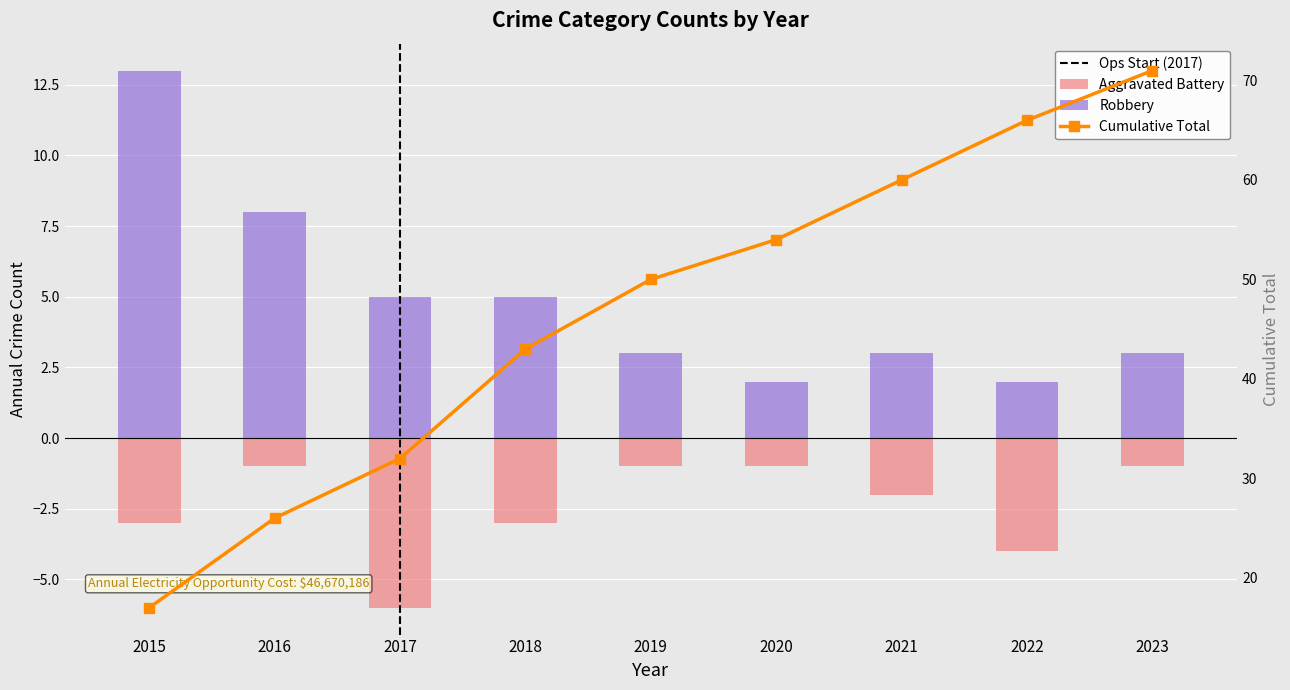

What is the difference between the maximum and minimum values in the Cumulative Total series?

54